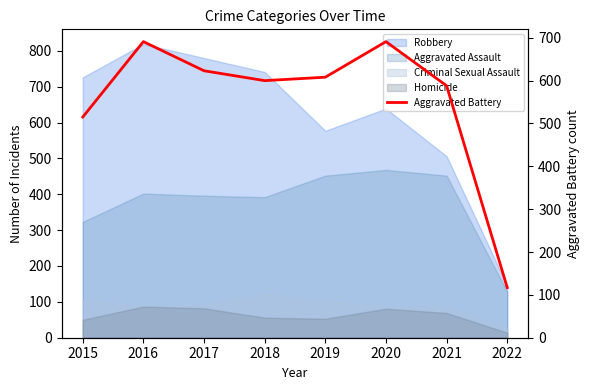

What is the value of the 2nd point from the left?

691